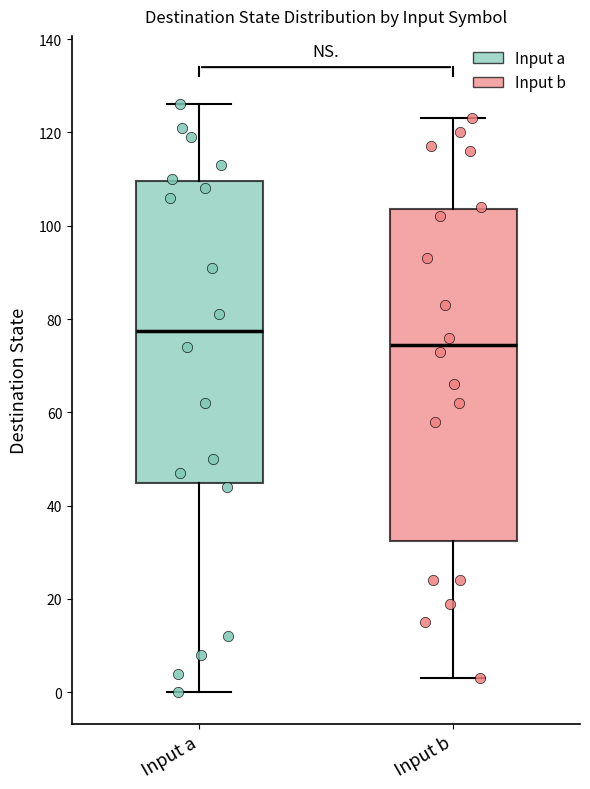

Where is the lower edge of the box for Input a on the y-axis? The values are not printed on the chart, so give them approximately, as read against the axis.

44